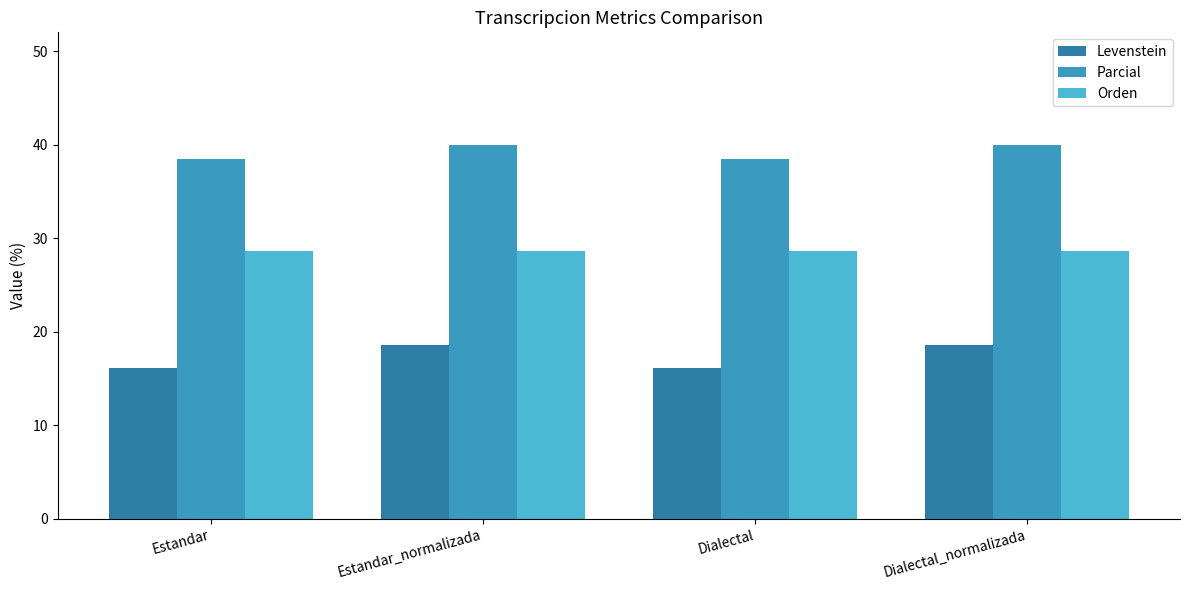

At which category is the sum across all series the highest?

Estandar_normalizada